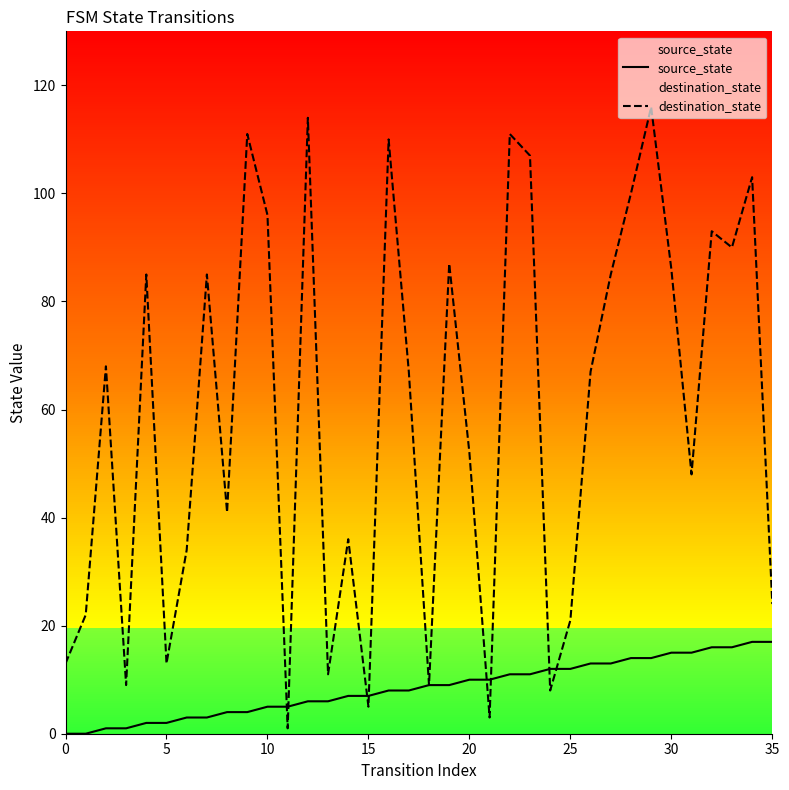

Which category has the highest value in the source_state series?

34